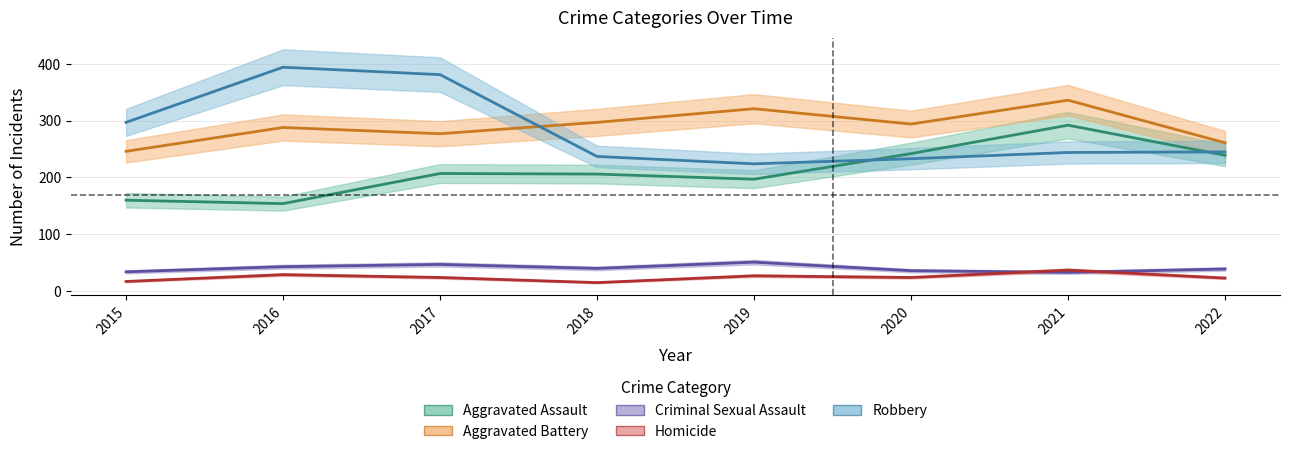

What is the total value across all series at 2020?

829